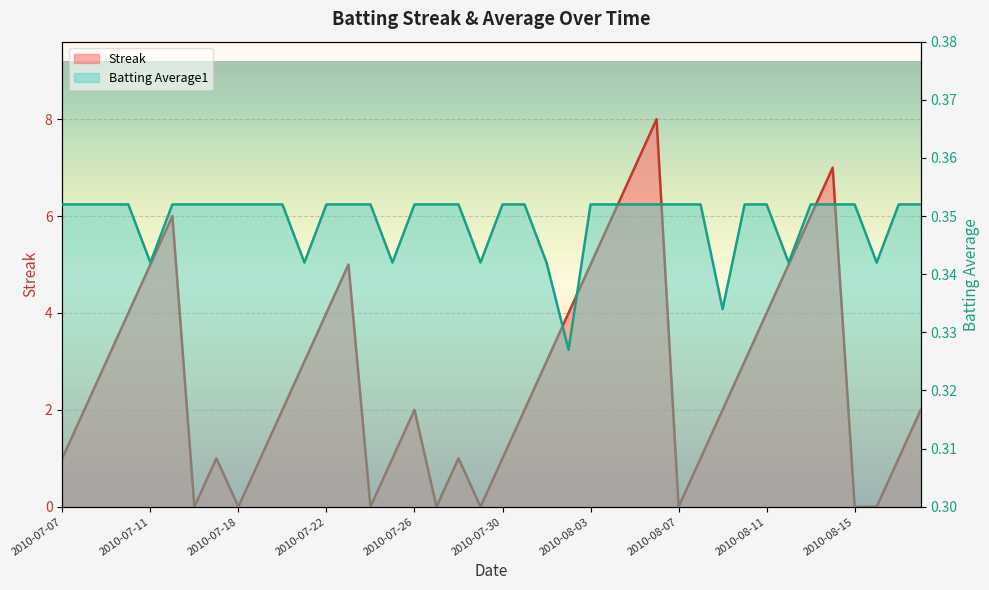

Which series has the widest spread of values?

Streak